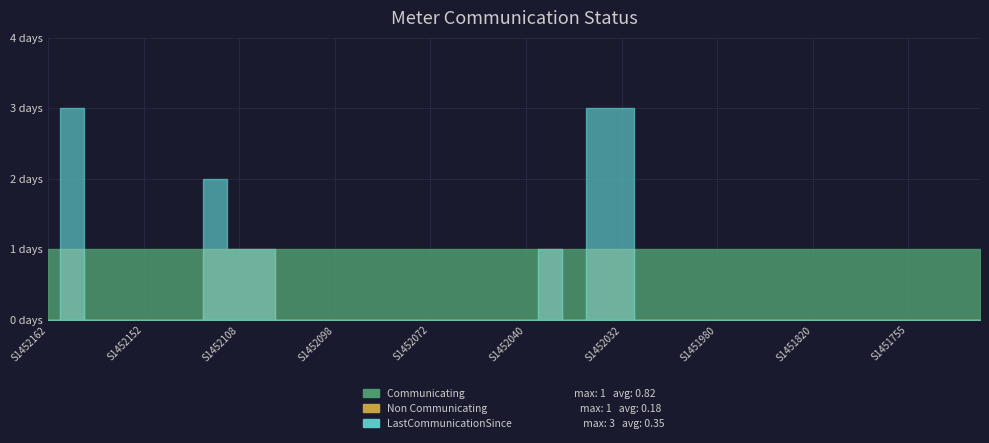

Reading left to right, list all the values displayed in this chart.

Communicating: S1452162=1	S1452156=0	S1452155=1	S1452154=1	S1452152=1	S1452111=1	S1452110=1	S1452109=0	S1452108=0	S1452107=0	S1452101=1	S1452099=1	S1452098=1	S1452097=1	S1452074=1	S1452073=1	S1452072=1	S1452050=1	S1452048=1	S1452041=1	S1452040=1	S1452037=0	S1452034=1	S1452033=0	S1452032=0	S1452008=1	S1452007=1	S1452001=1	S1451980=1	S1451978=1	S1451975=1	S1451823=1	S1451820=1	S1451819=1	S1451758=1	S1451756=1	S1451755=1	S1451754=1	S1451753=1	S1451752=1
Non Communicating: S1452162=0	S1452156=1	S1452155=0	S1452154=0	S1452152=0	S1452111=0	S1452110=0	S1452109=1	S1452108=1	S1452107=1	S1452101=0	S1452099=0	S1452098=0	S1452097=0	S1452074=0	S1452073=0	S1452072=0	S1452050=0	S1452048=0	S1452041=0	S1452040=0	S1452037=1	S1452034=0	S1452033=1	S1452032=1	S1452008=0	S1452007=0	S1452001=0	S1451980=0	S1451978=0	S1451975=0	S1451823=0	S1451820=0	S1451819=0	S1451758=0	S1451756=0	S1451755=0	S1451754=0	S1451753=0	S1451752=0
LastCommunicationSince: S1452162=0	S1452156=3	S1452155=0	S1452154=0	S1452152=0	S1452111=0	S1452110=0	S1452109=2	S1452108=1	S1452107=1	S1452101=0	S1452099=0	S1452098=0	S1452097=0	S1452074=0	S1452073=0	S1452072=0	S1452050=0	S1452048=0	S1452041=0	S1452040=0	S1452037=1	S1452034=0	S1452033=3	S1452032=3	S1452008=0	S1452007=0	S1452001=0	S1451980=0	S1451978=0	S1451975=0	S1451823=0	S1451820=0	S1451819=0	S1451758=0	S1451756=0	S1451755=0	S1451754=0	S1451753=0	S1451752=0